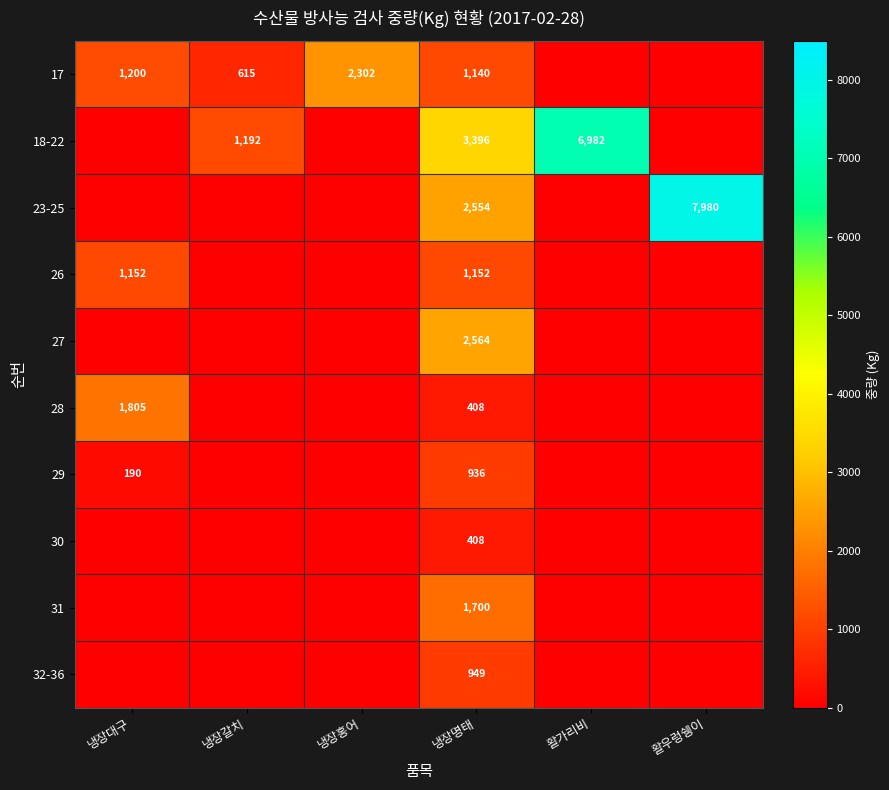

Is it true that 32-36 equals 0 at 활가리비?

True